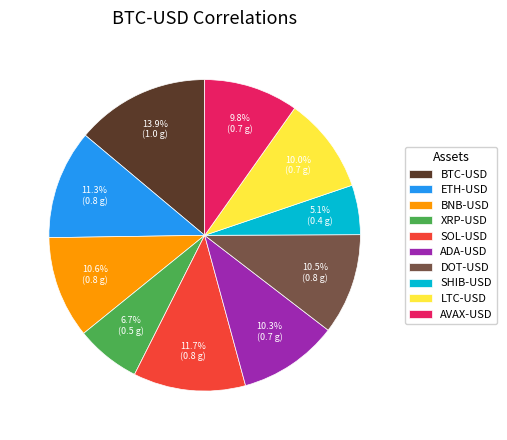

To the nearest percent, what portion does SHIB-USD represent?

5%